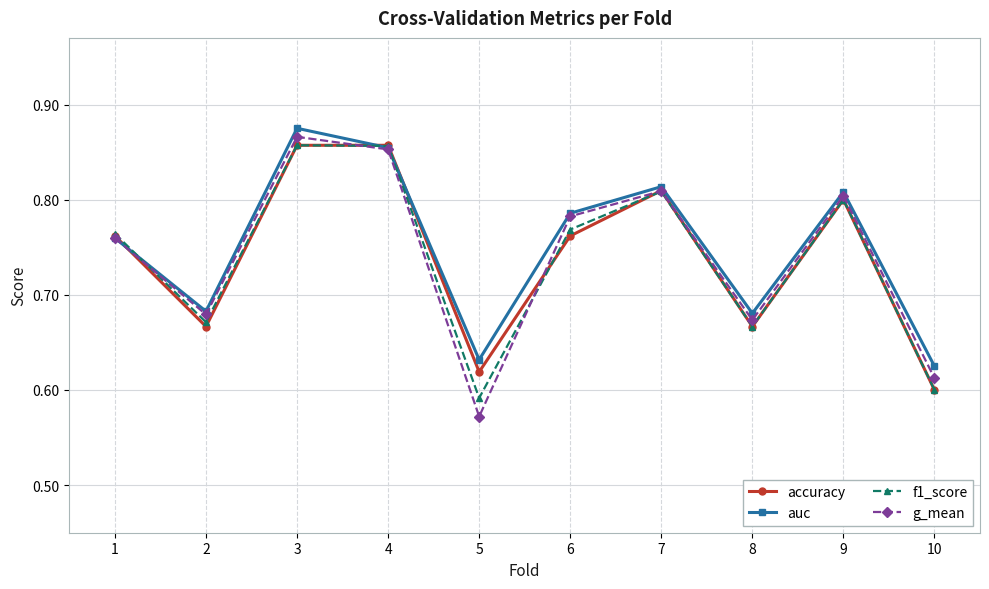

At how many categories does at least one series exceed 0?

10